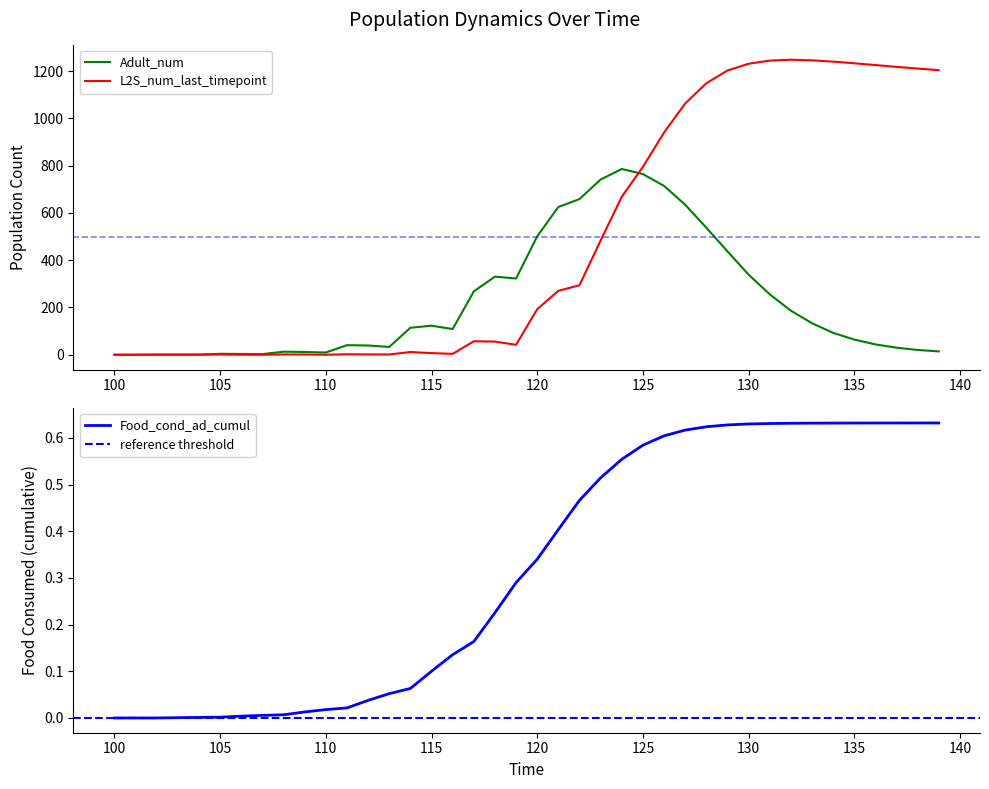

True or false: Adult_num has a value of 500.9 at 120.

True